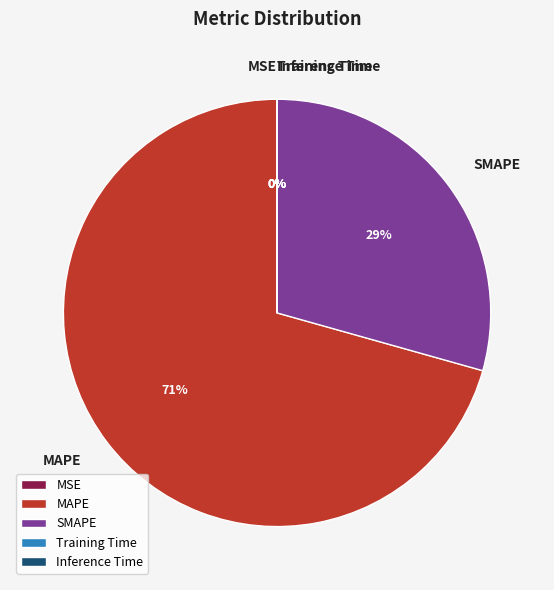

Which slice is the largest?

MAPE